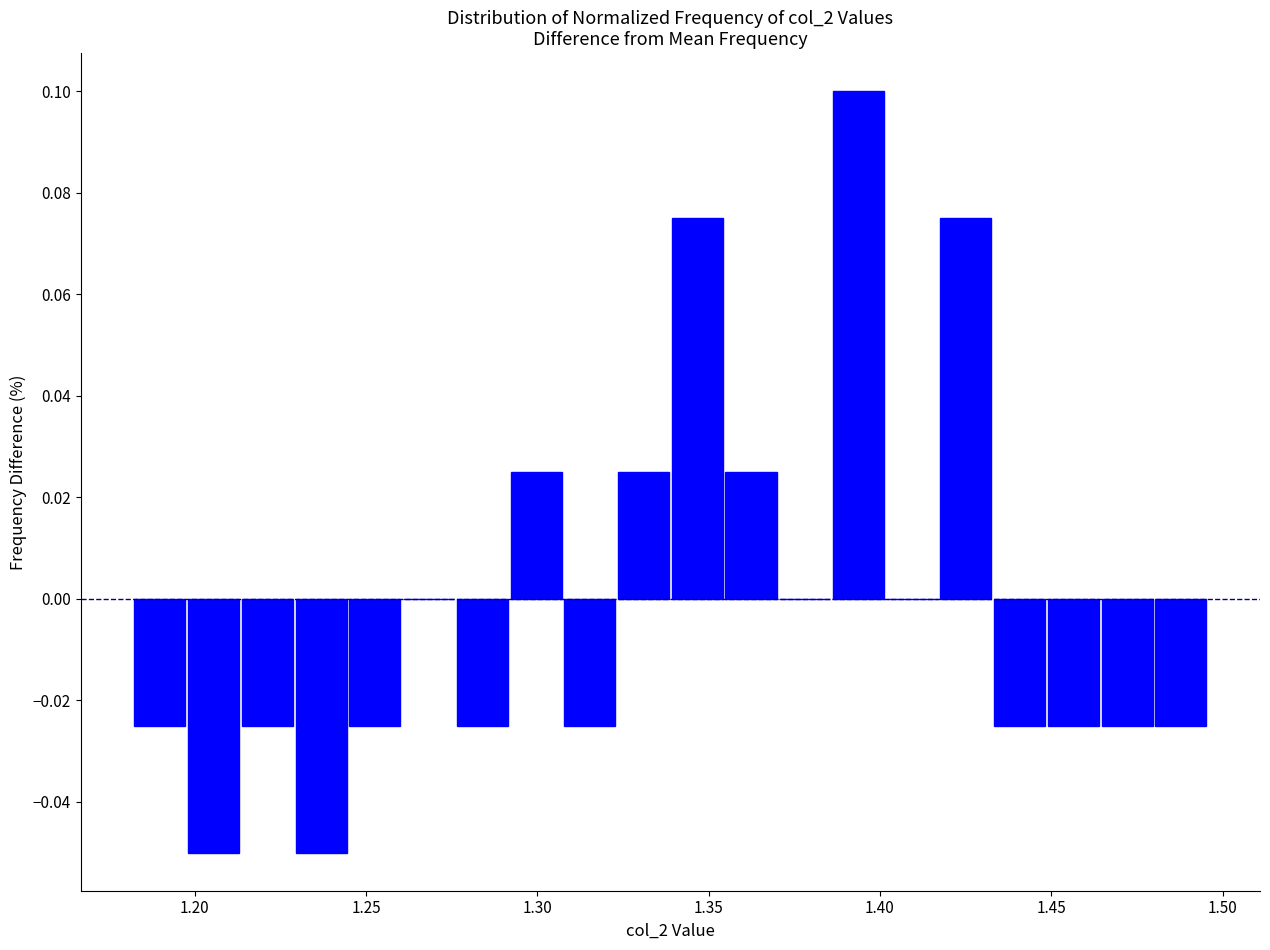

Around what value on the x-axis is the tallest bar? Give the approximate position of its centre, as read against the axis.

1.395